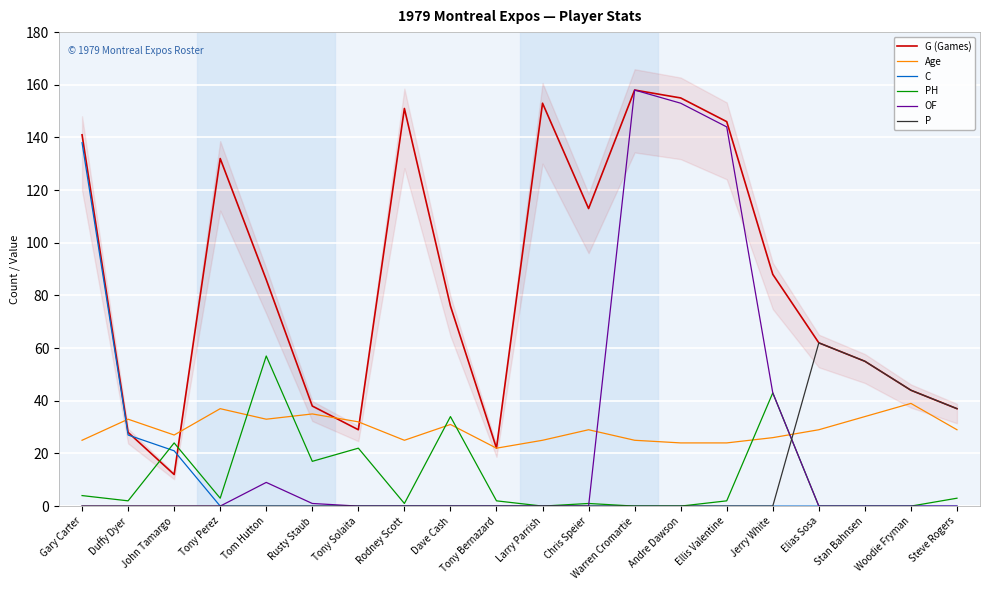

What is the difference between the highest and lowest values at Warren Cromartie?

158